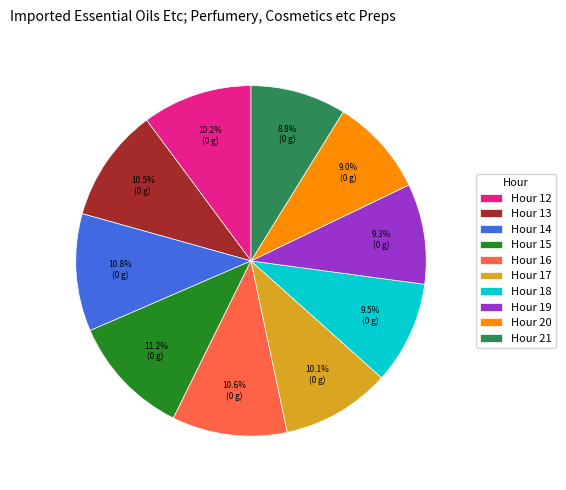

Is the sum of Hour 12 and Hour 14 greater than half?

No